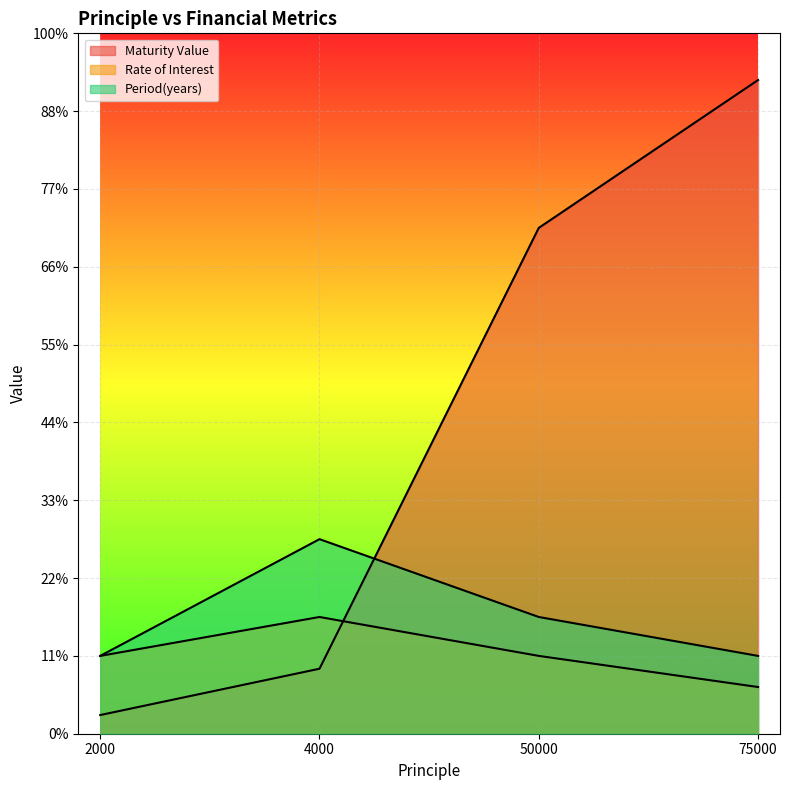

List the series in order of their peak value, highest first.

Maturity Value, Period(years), Rate of Interest